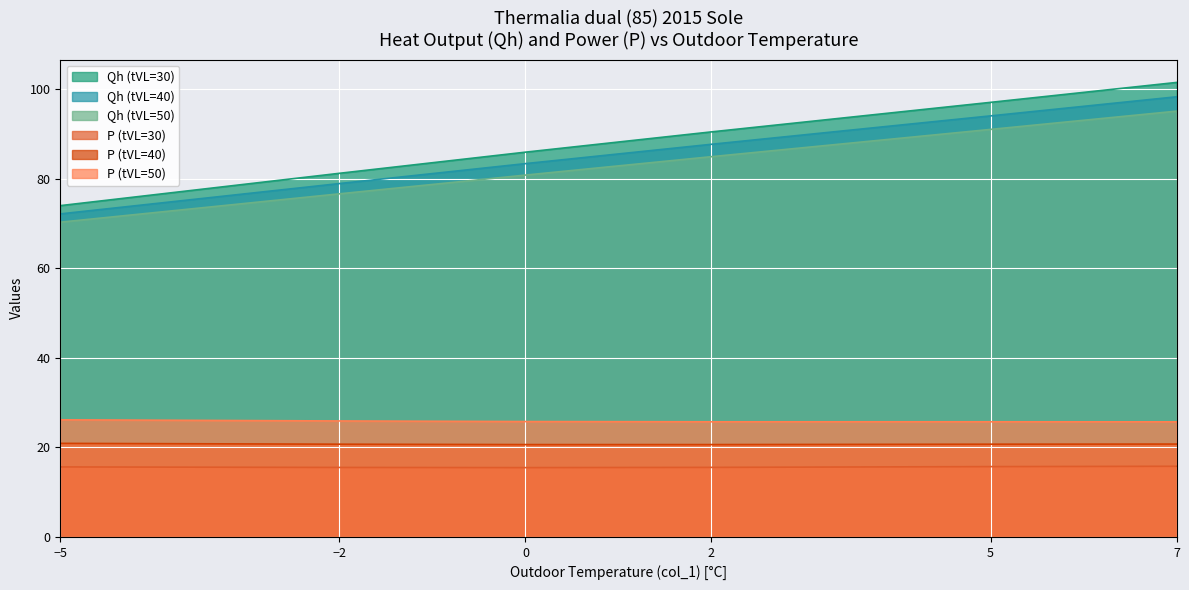

True or false: Qh (tVL=50) and P (tVL=30) intersect in this chart.

False